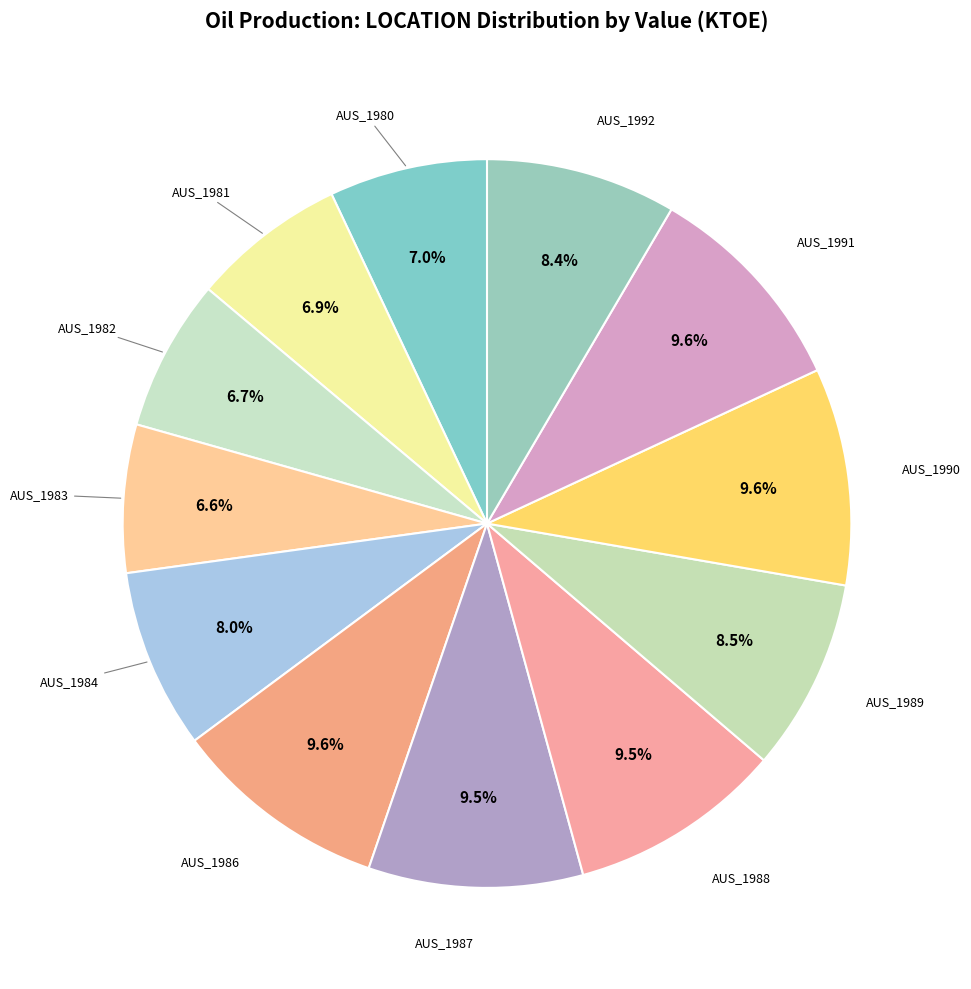

How many slices are in this pie chart?

12